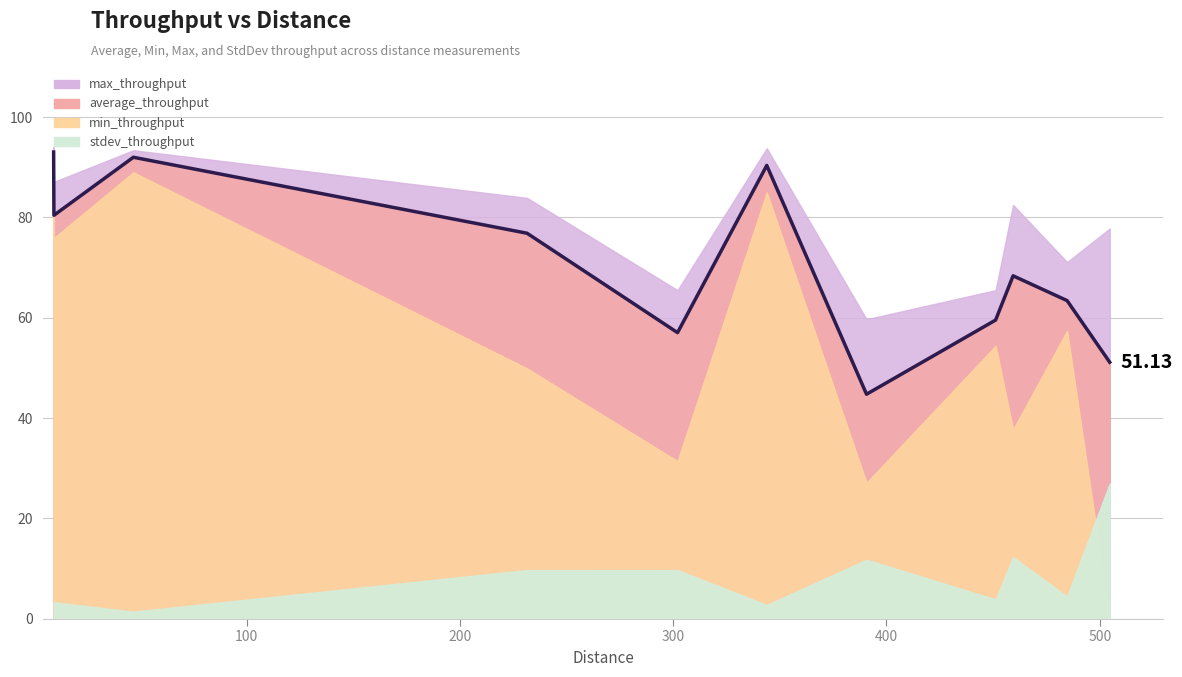

Which category has the lowest value in the max_throughput series?

6